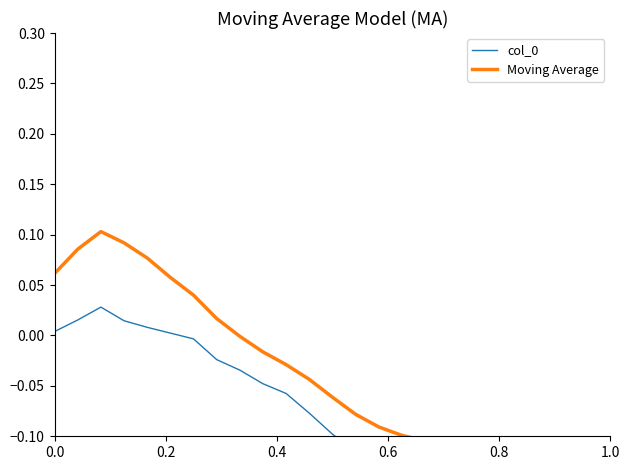

How many data points in col_0 are above 0?

6